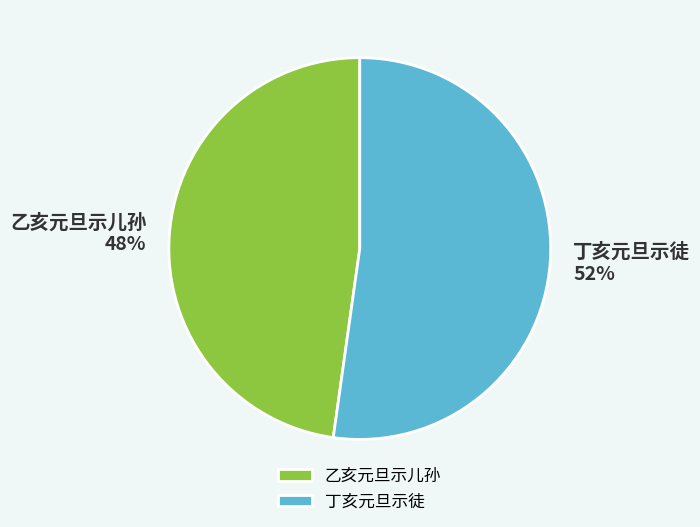

Do 丁亥元旦示徒 and 乙亥元旦示儿孙 together represent more than half of the pie?

Yes